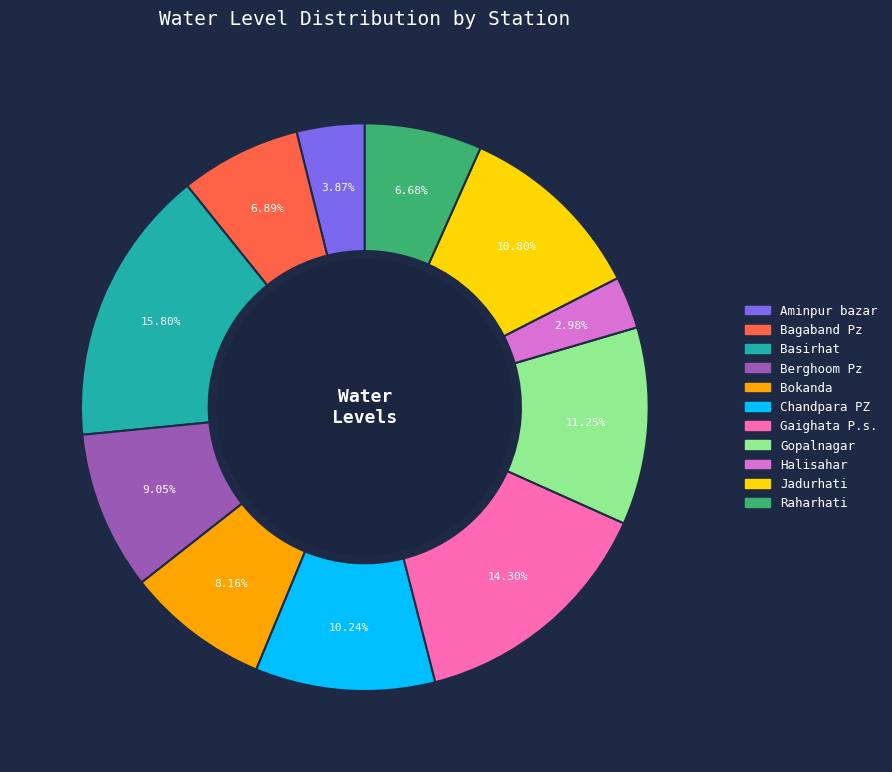

Does Jadurhati account for over 50% of the chart?

No